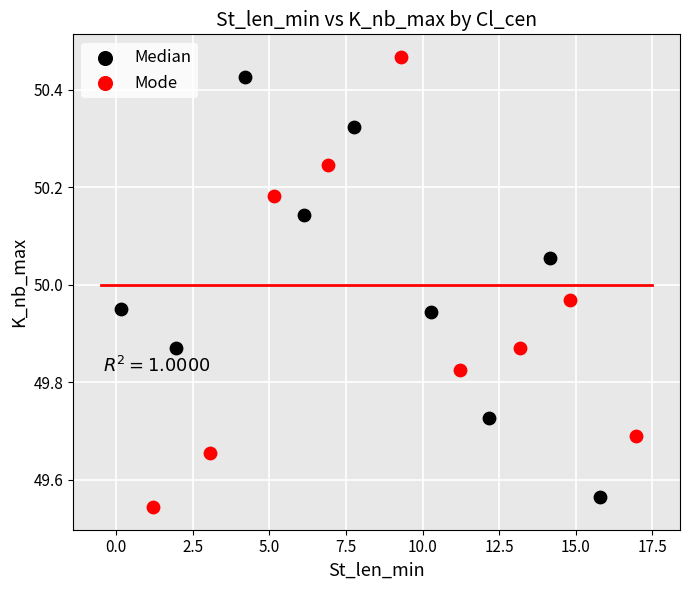

Which series contains the highest Y value?

Mode